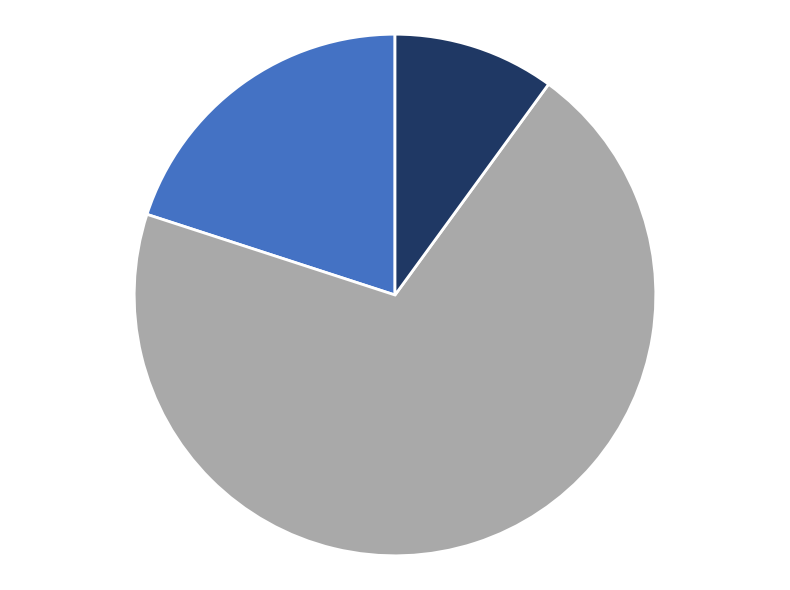

Is there a majority slice in this chart?

Yes